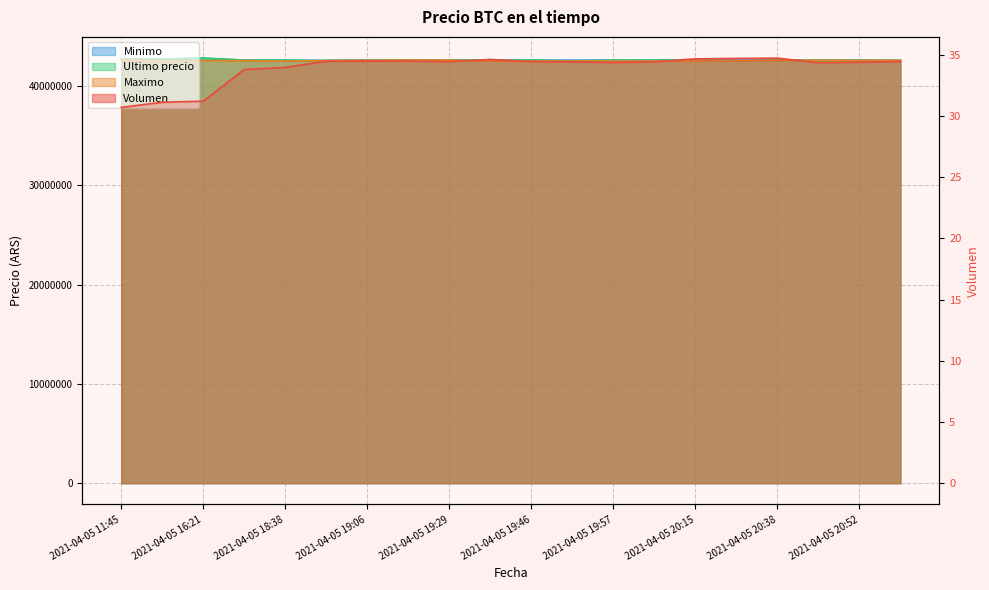

Count the number of categories in the chart.

20